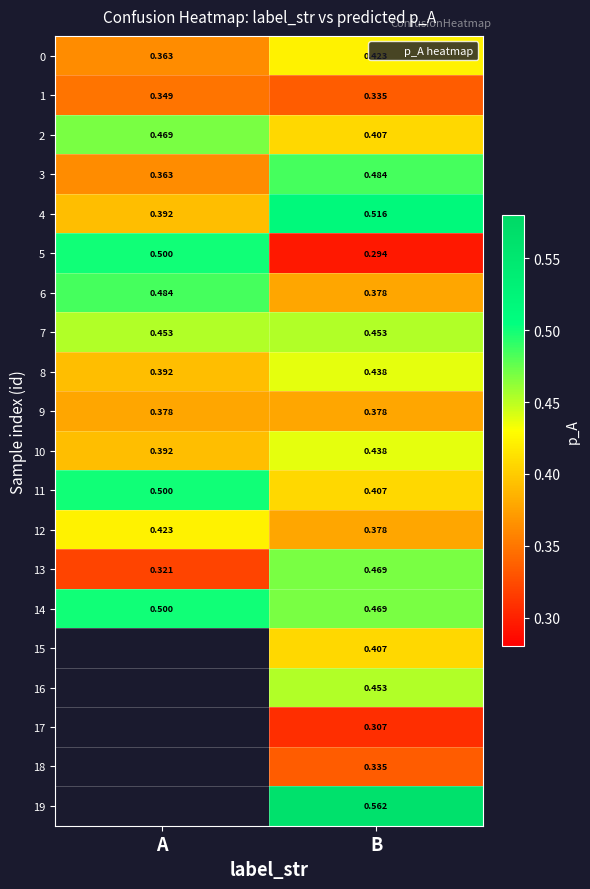

Which series has the largest total across all categories?

14